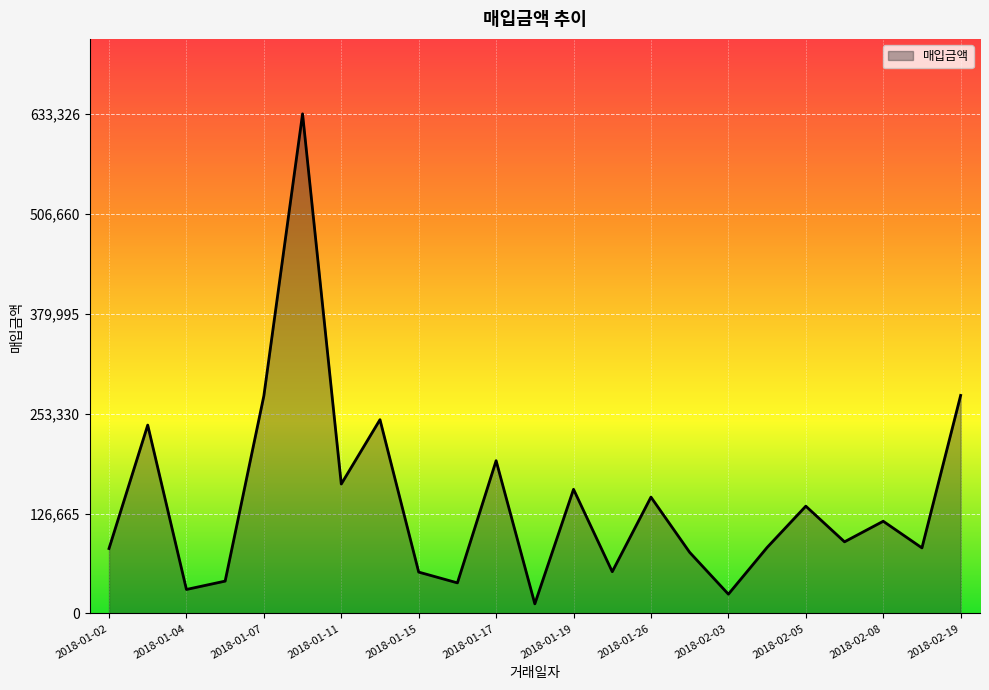

What is the difference between the maximum and minimum values?

621076